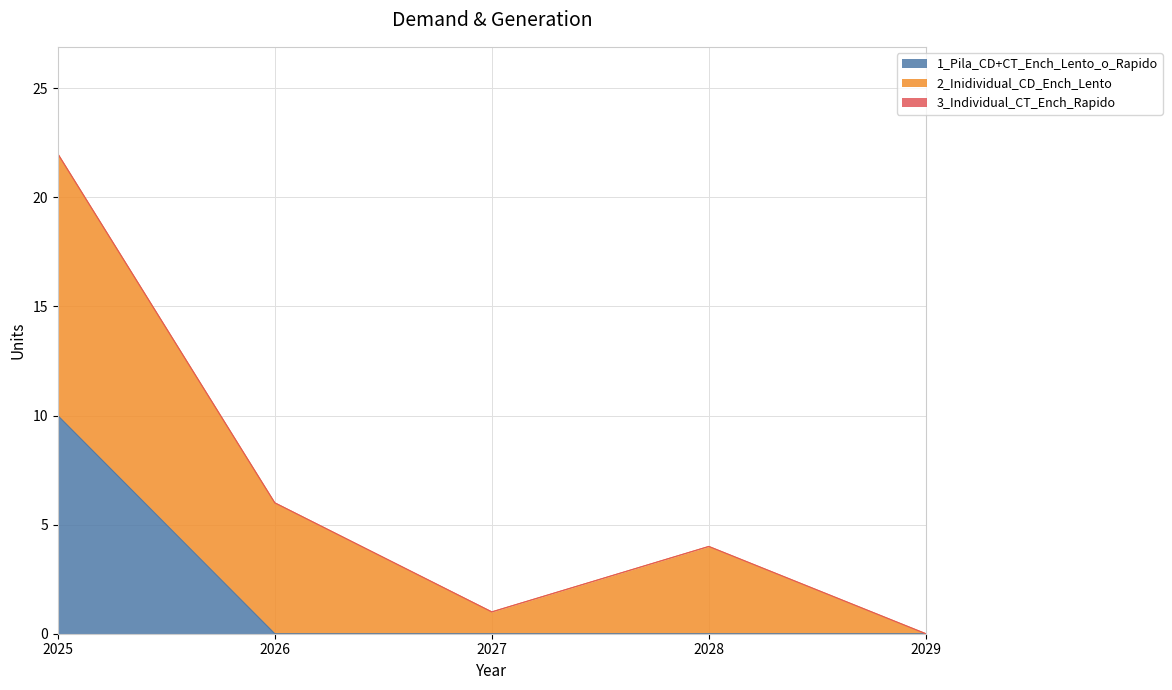

Rank the categories by 2_Inidividual_CD_Ench_Lento value from lowest to highest.

2029, 2027, 2028, 2026, 2025